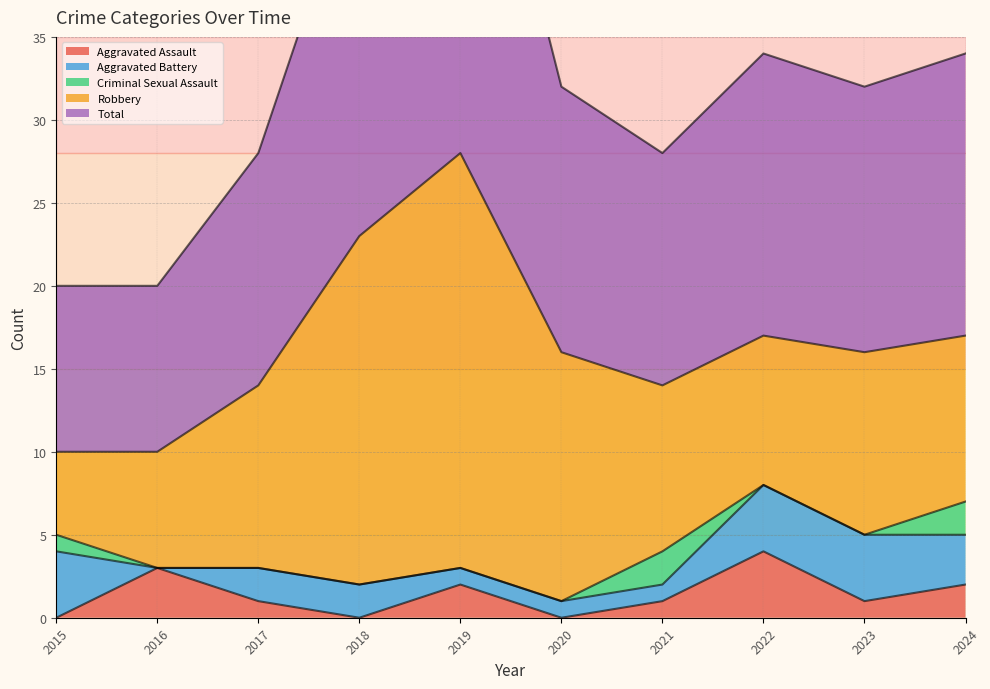

Reading left to right, list all the values displayed in this chart.

Aggravated Assault: 0	3	1	0	2	0	1	4	1	2
Aggravated Battery: 4	0	2	2	1	1	1	4	4	3
Criminal Sexual Assault: 1	0	0	0	0	0	2	0	0	2
Robbery: 5	7	11	21	25	15	10	9	11	10
Total: 10	10	14	23	28	16	14	17	16	17